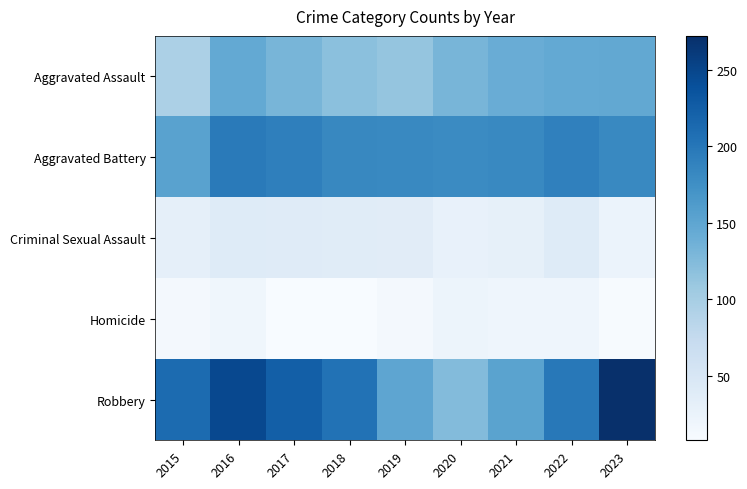

Which series has the largest total across all categories?

Robbery